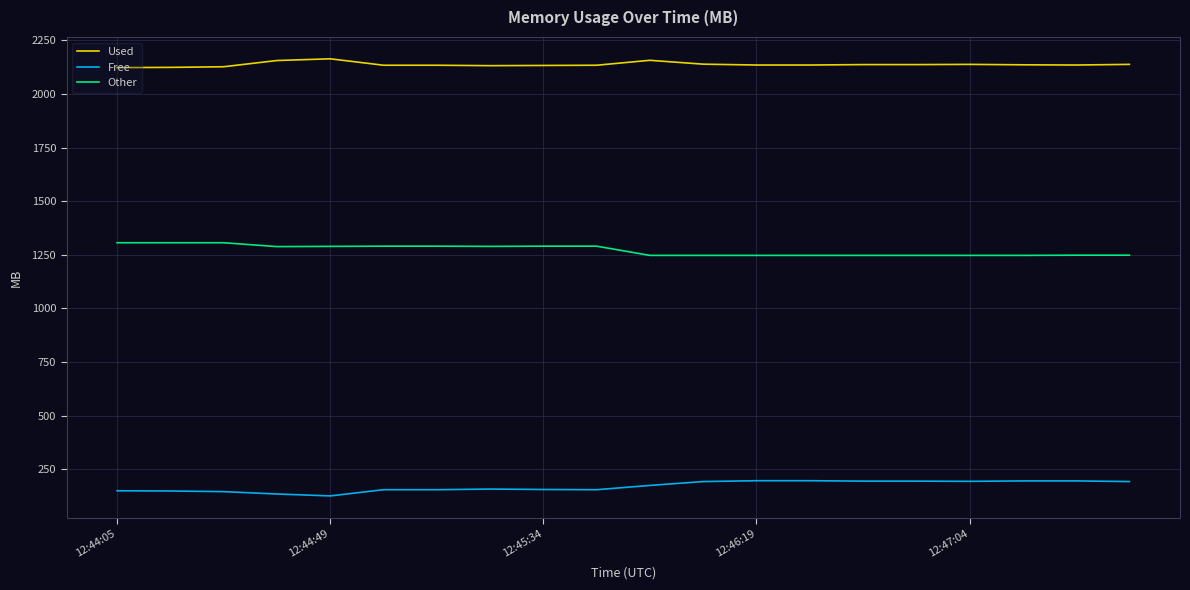

What is the difference between the maximum and minimum values in the Free series?

71